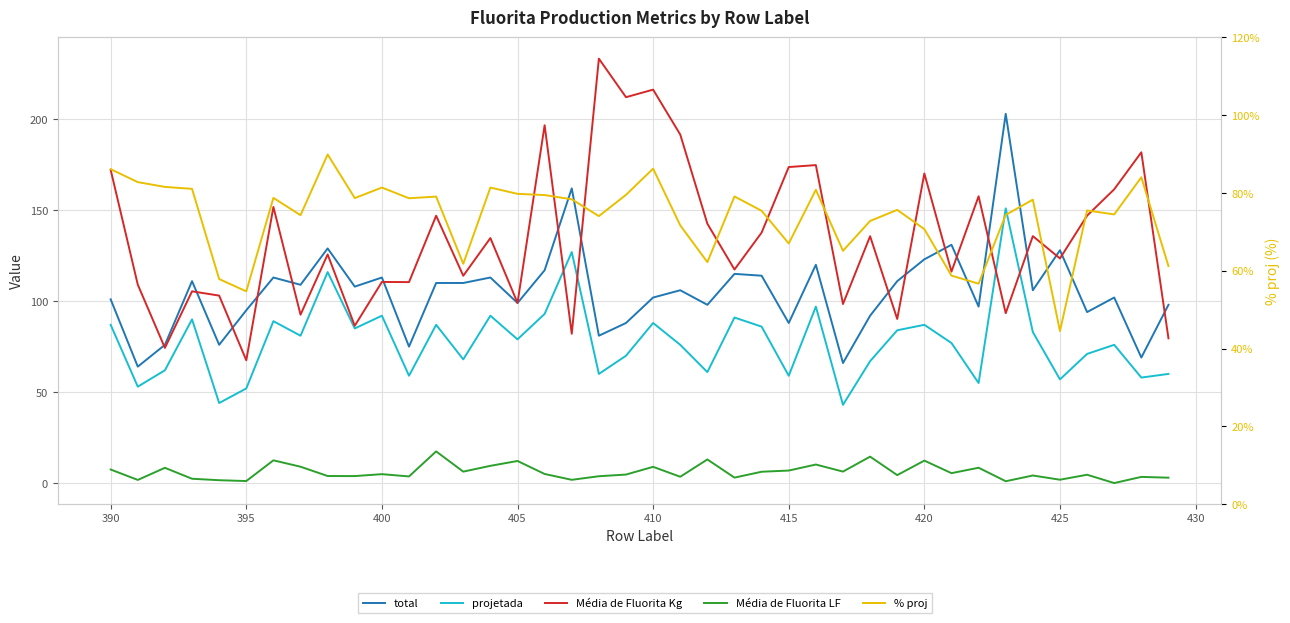

How many values in the total series are below 106?

19